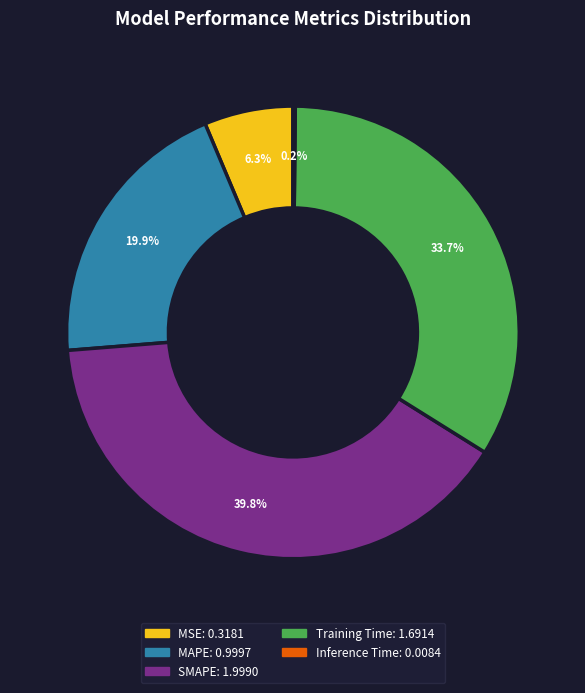

What is the largest slice in the pie chart?

SMAPE